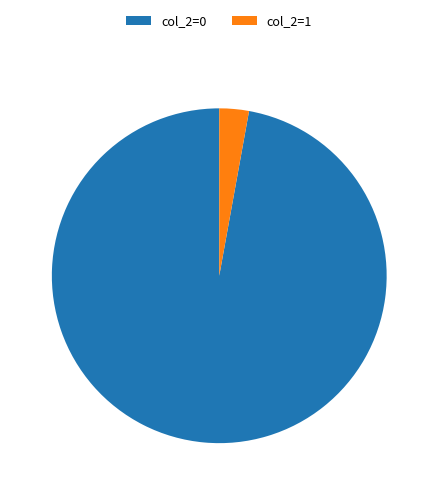

Count the number of slices in the pie.

2